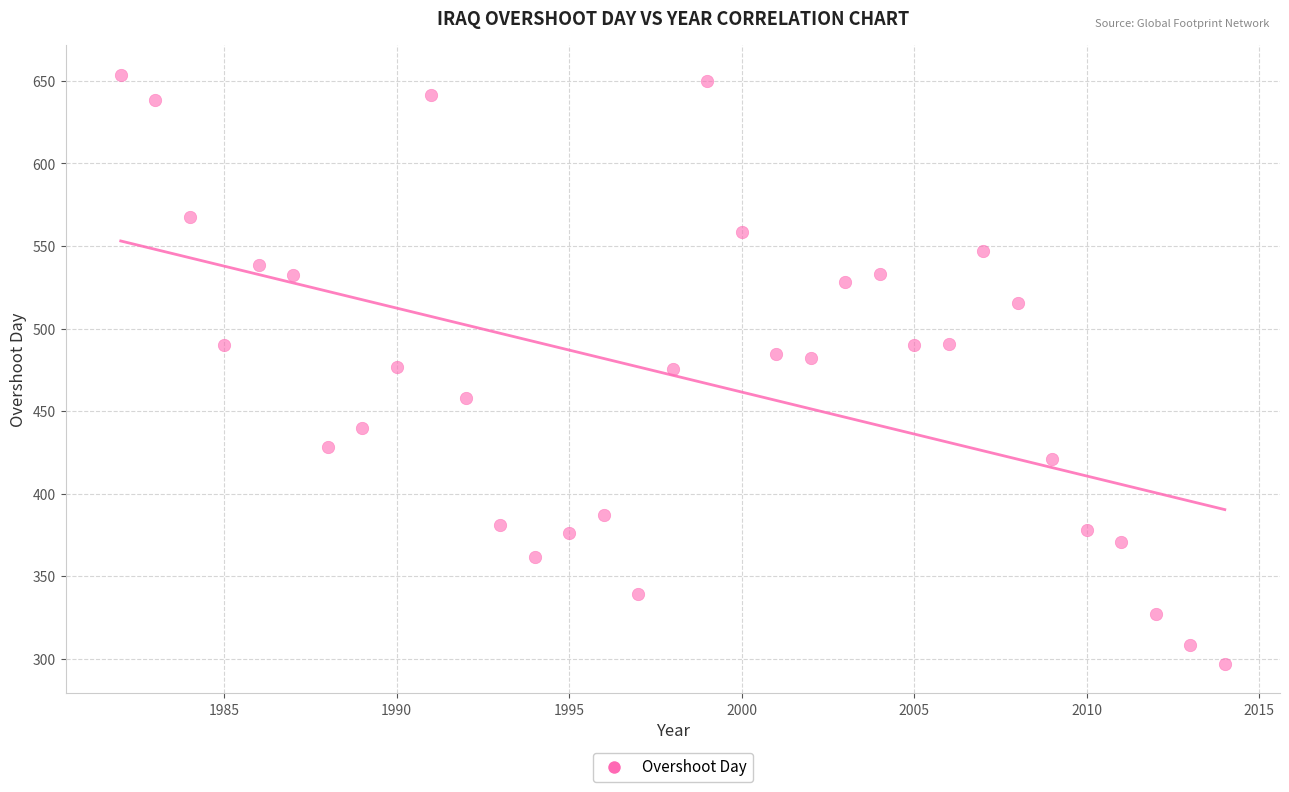

What is the range of X values (max minus min)?

32.0